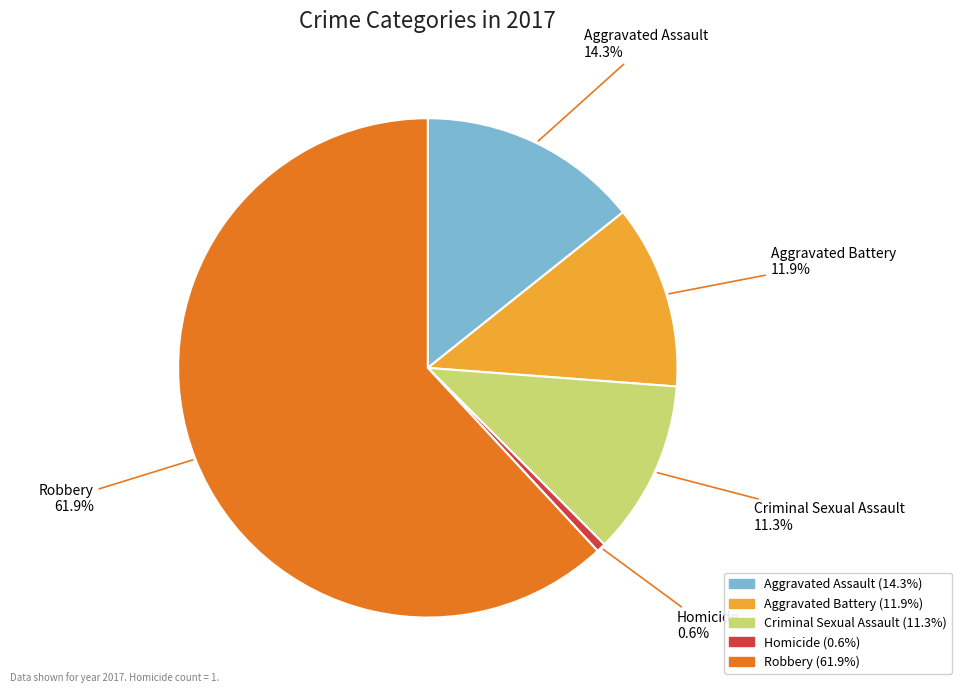

To the nearest percent, what is the difference between the Aggravated Assault and Homicide slice percentages?

14%